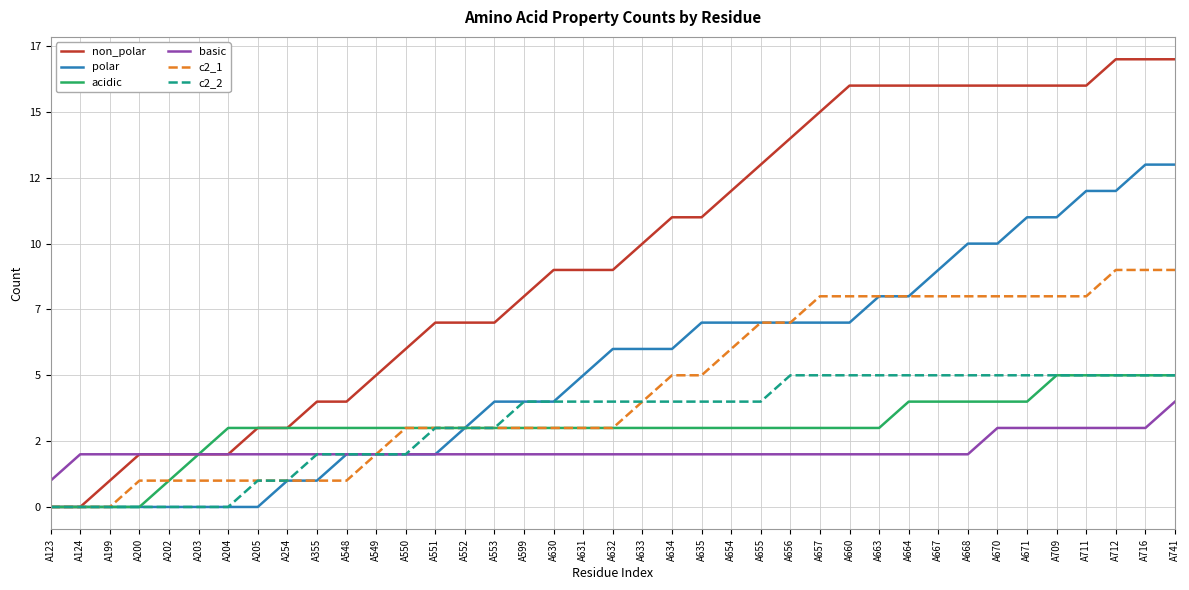

What are all the series names shown in the legend?

non_polar, polar, acidic, basic, c2_1, c2_2